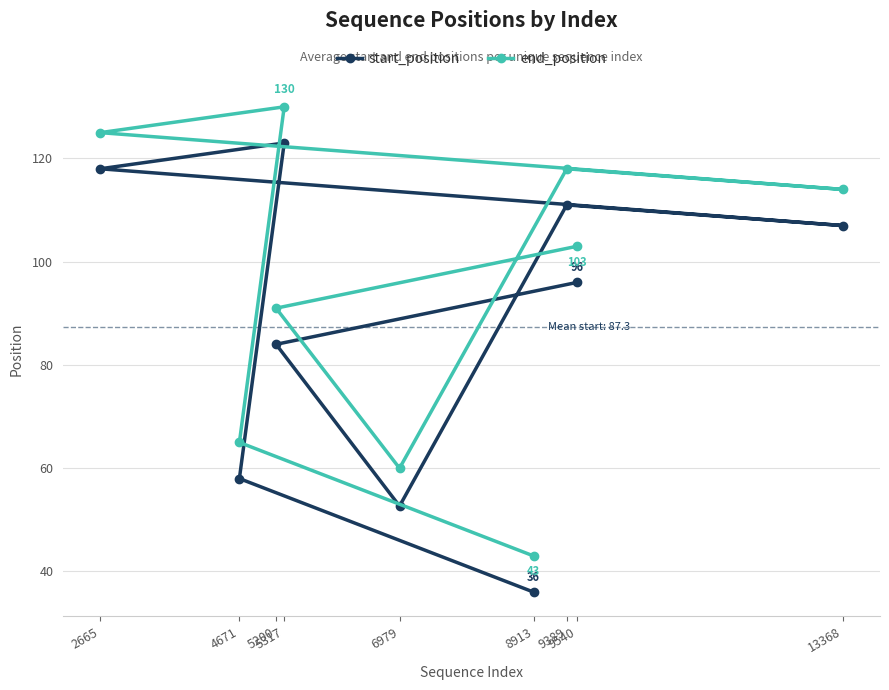

At which label does end_position reach its minimum?

8913